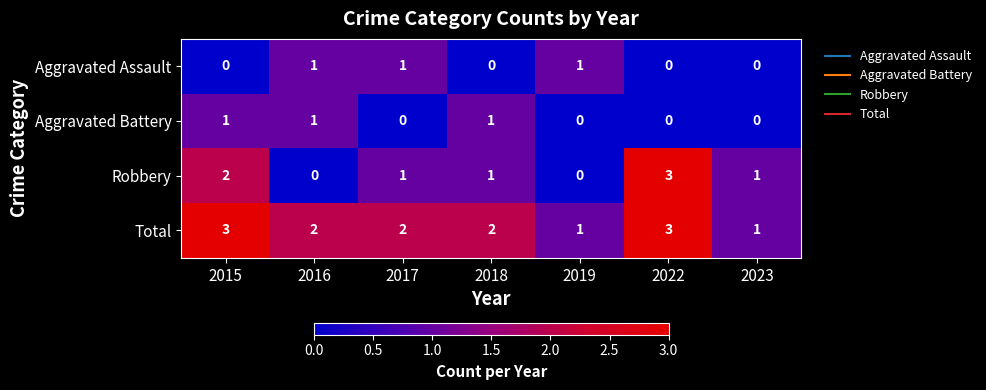

What is the difference between the highest and lowest values at 2018?

2